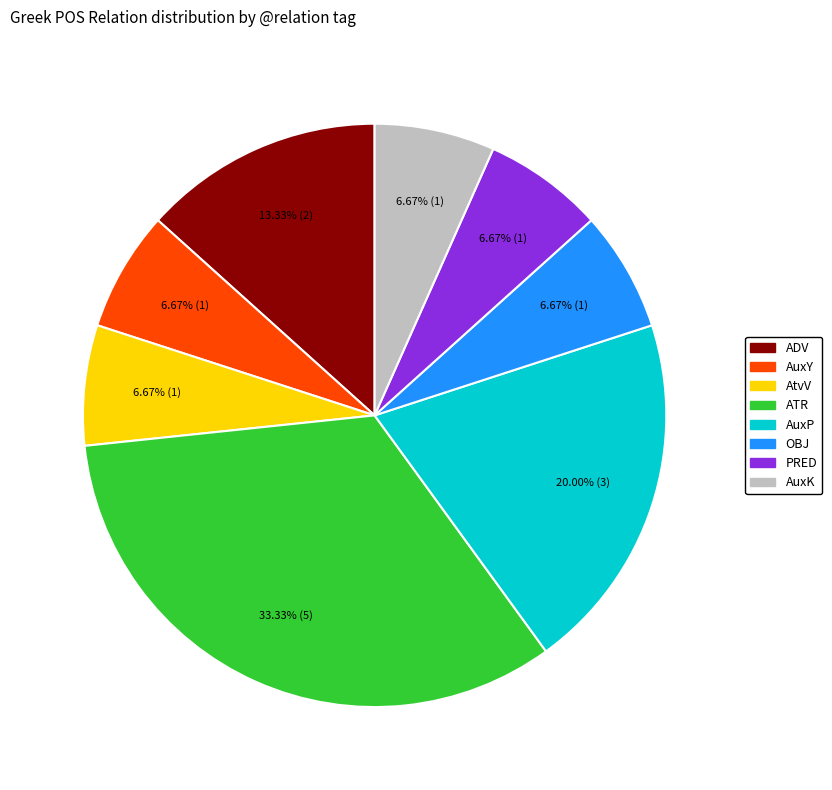

Which has a higher value, ATR or AtvV?

ATR